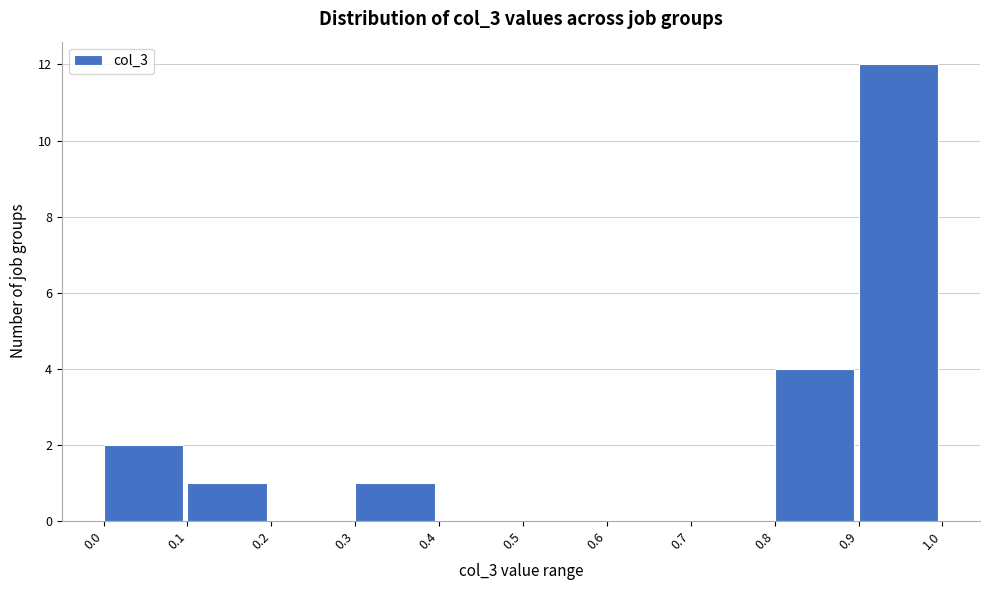

Reading left to right, list every bar in this chart as the range it spans on the x-axis followed by its height. The values are not printed on the chart, so give them approximately, as read against the axis.

0.0 to 0.1: 2
0.1 to 0.2: 1
0.2 to 0.3: 0
0.3 to 0.4: 1
0.4 to 0.5: 0
0.5 to 0.6: 0
0.6 to 0.7: 0
0.7 to 0.8: 0
0.8 to 0.9: 4
0.9 to 1.0: 12